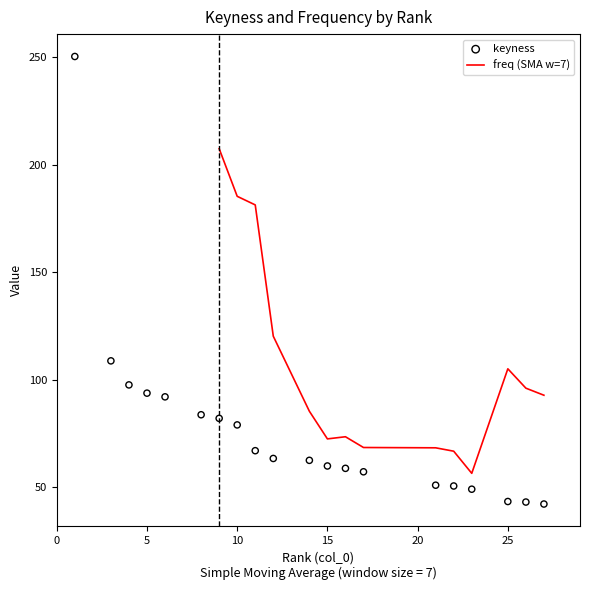

What is the ratio of the value at 22 to the value at 5?

0.5